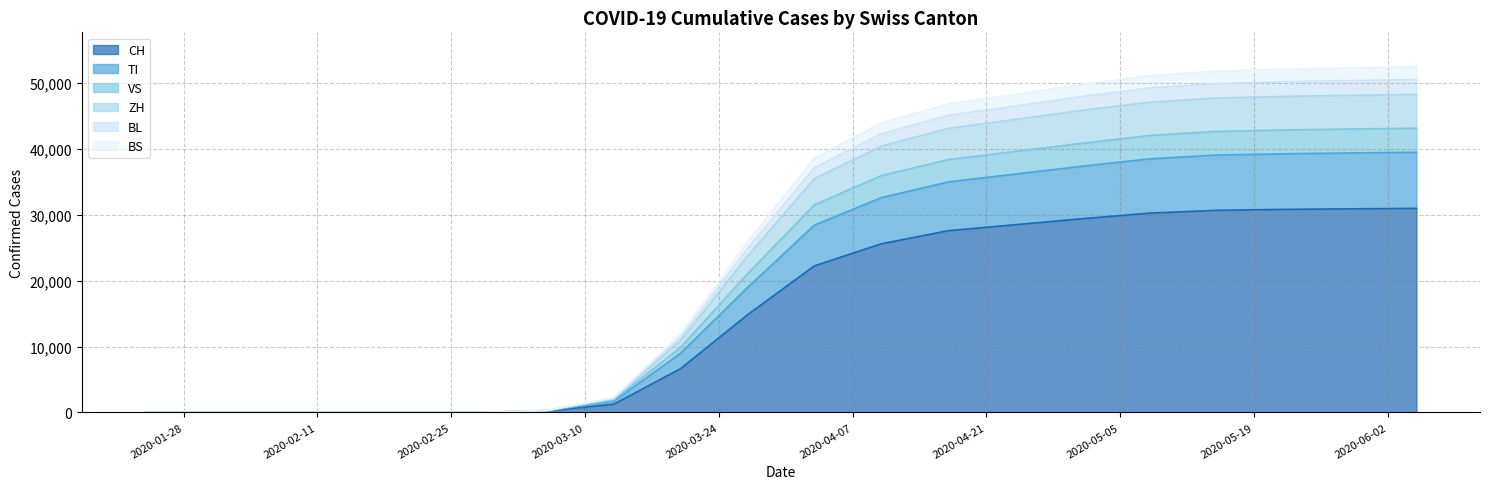

How many lines are shown in the chart?

6